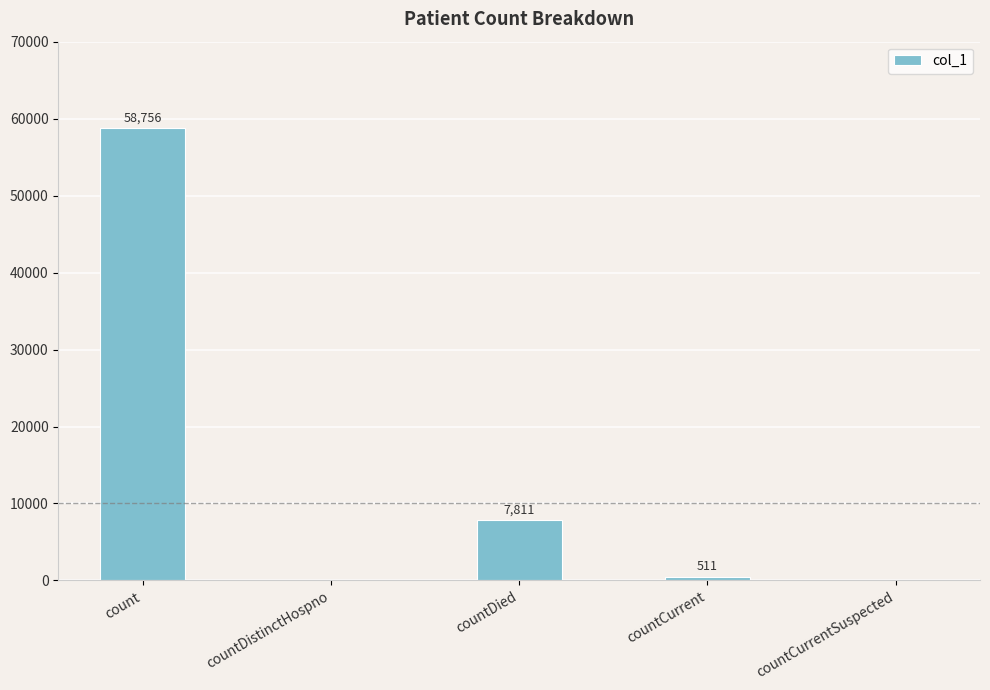

What value does the data have at countCurrent?

511